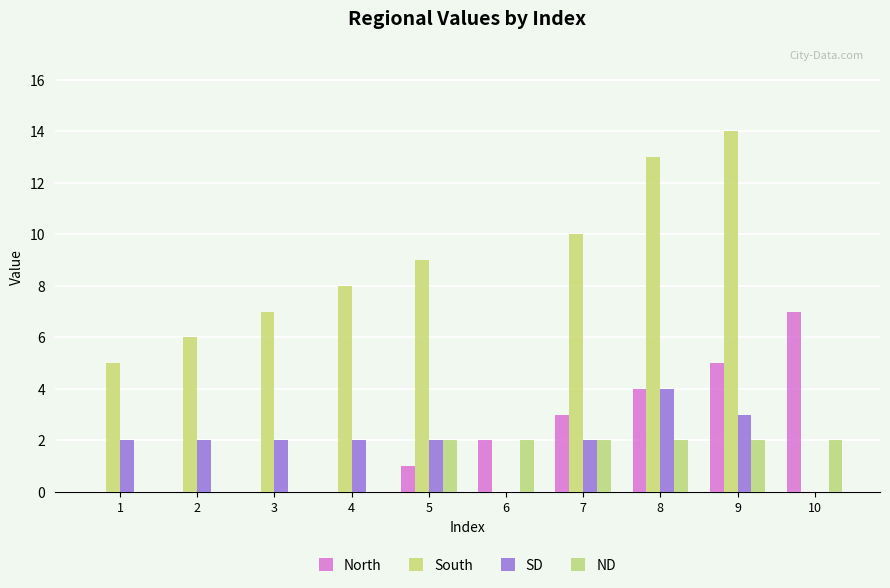

True or false: ND has a value of -1 at 3.

False